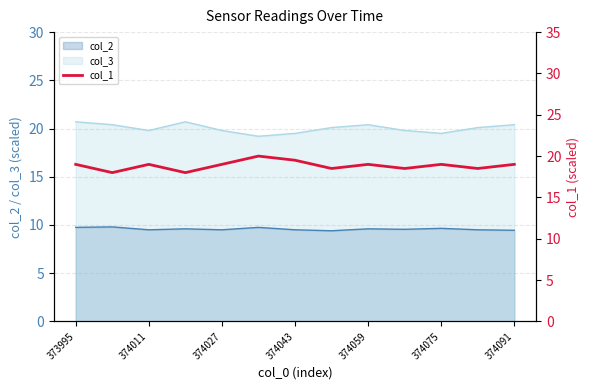

What is the lowest value of the col_3 series?

19.2